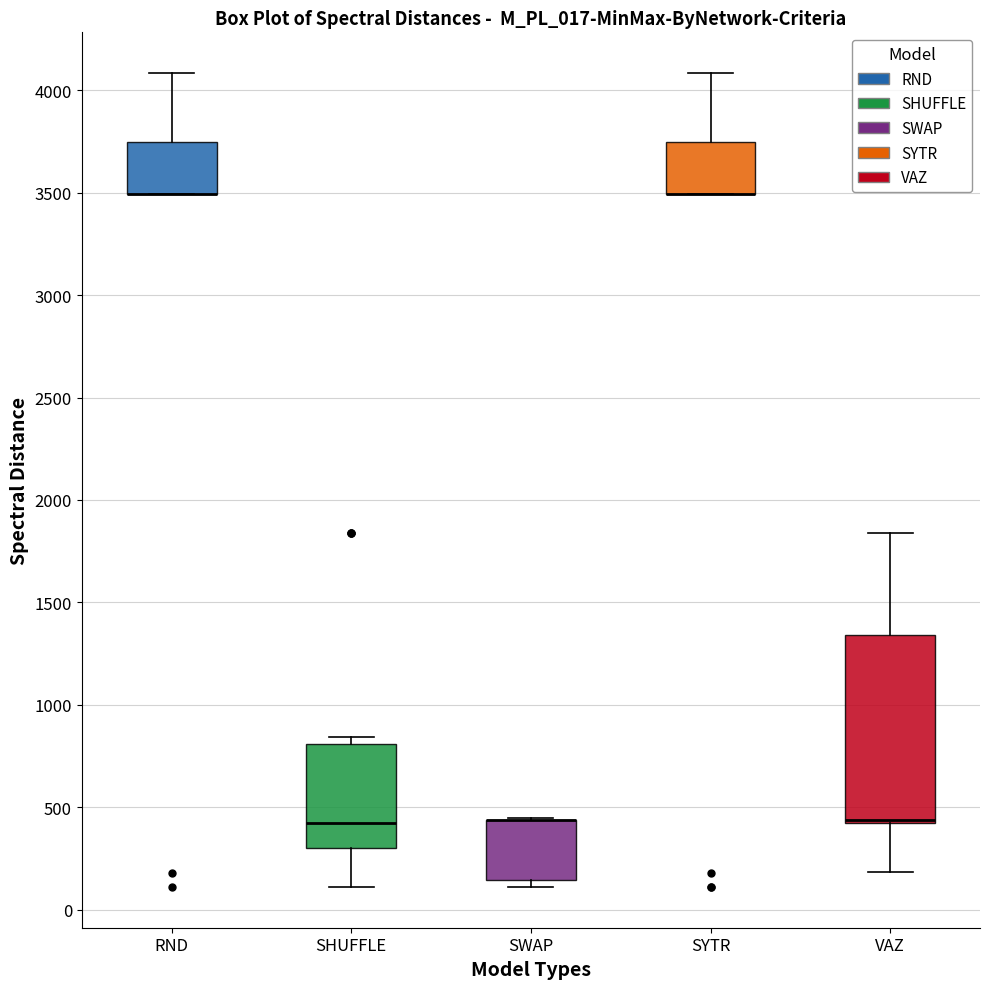

Where does the upper whisker of the box for SYTR end on the y-axis? The values are not printed on the chart, so give them approximately, as read against the axis.

4100